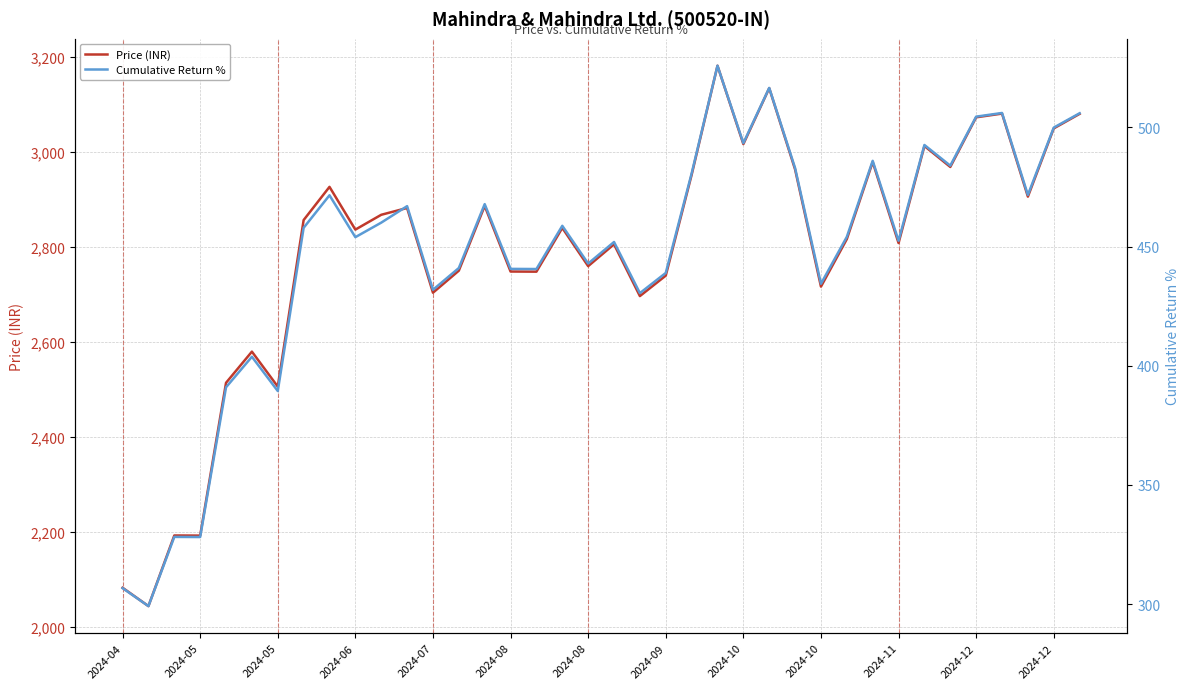

Is the value of Price (INR) at 2024-12 greater than the value of Cumulative Return % at 2024-08?

Yes